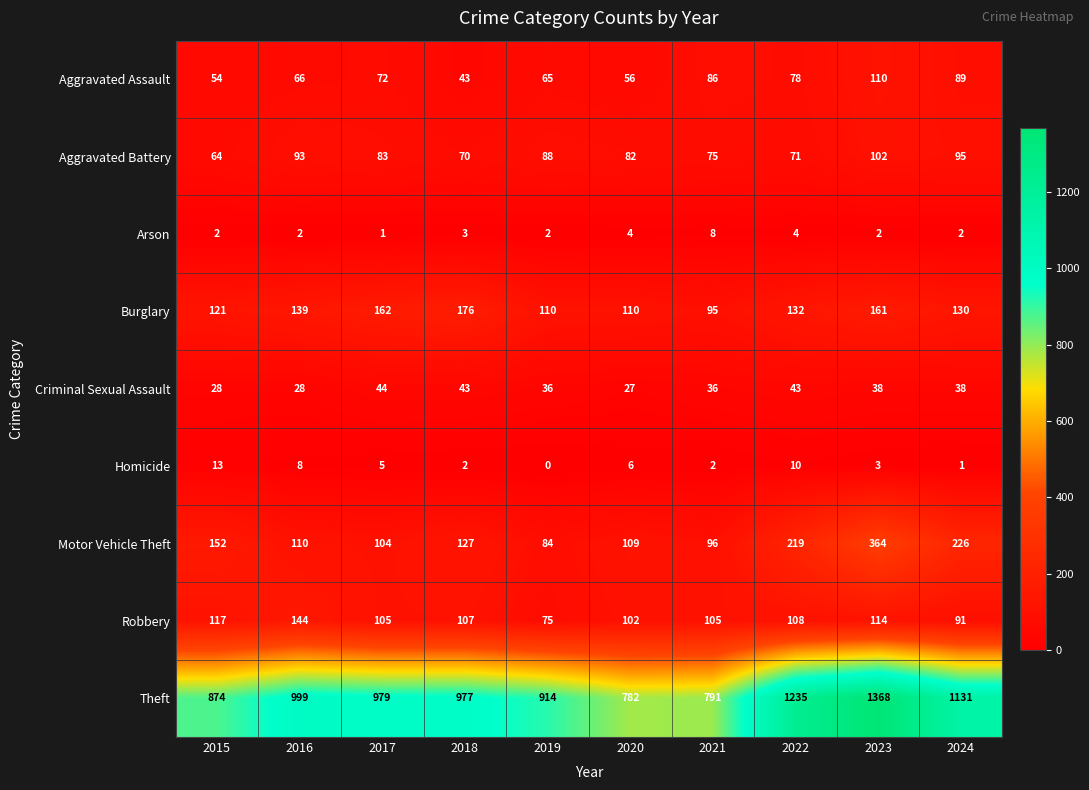

Which series changed the most between 2021 and 2022?

Theft